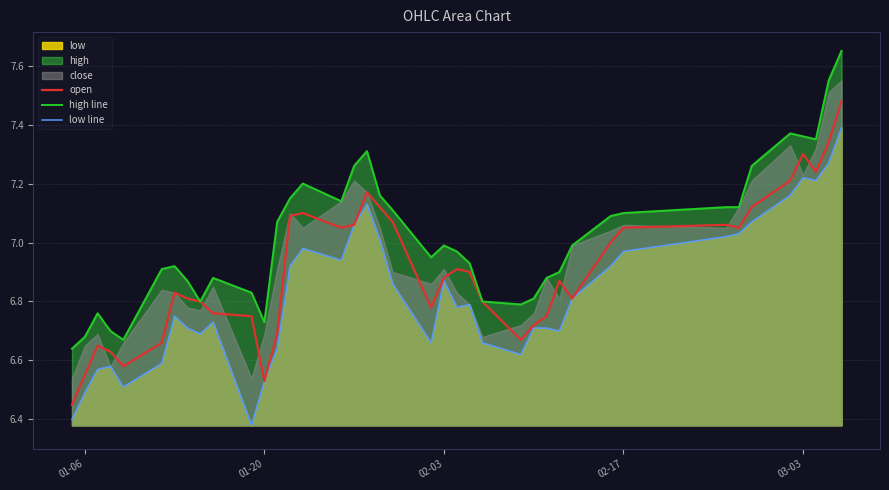

True or false: high line and open cross at least once.

False